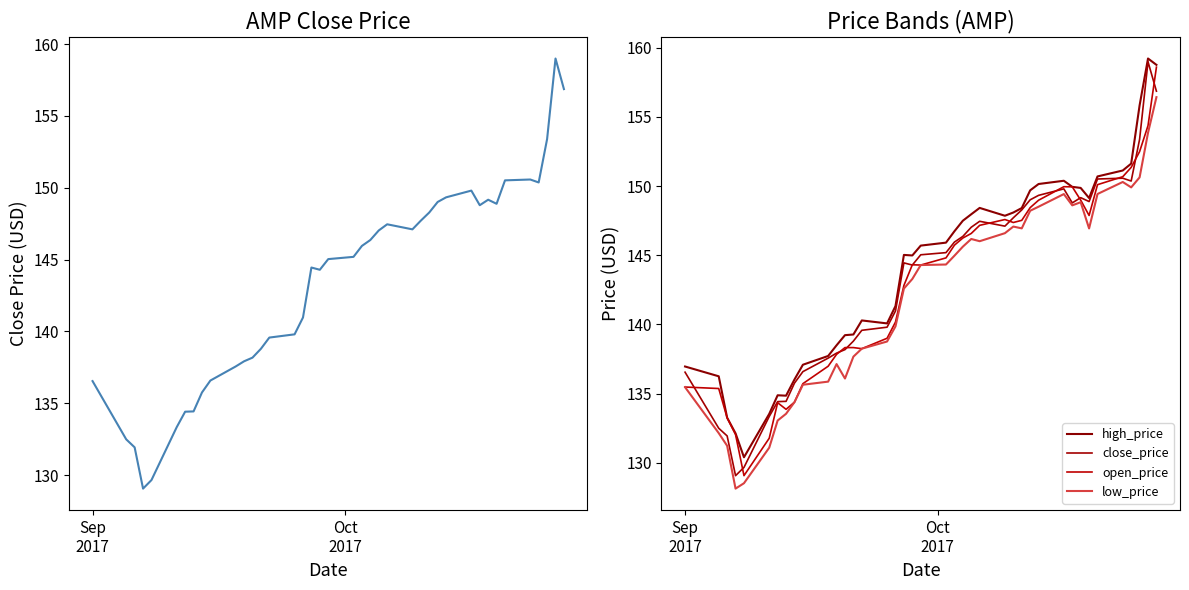

What is the difference between the maximum and minimum values in the low_price series?

28.3